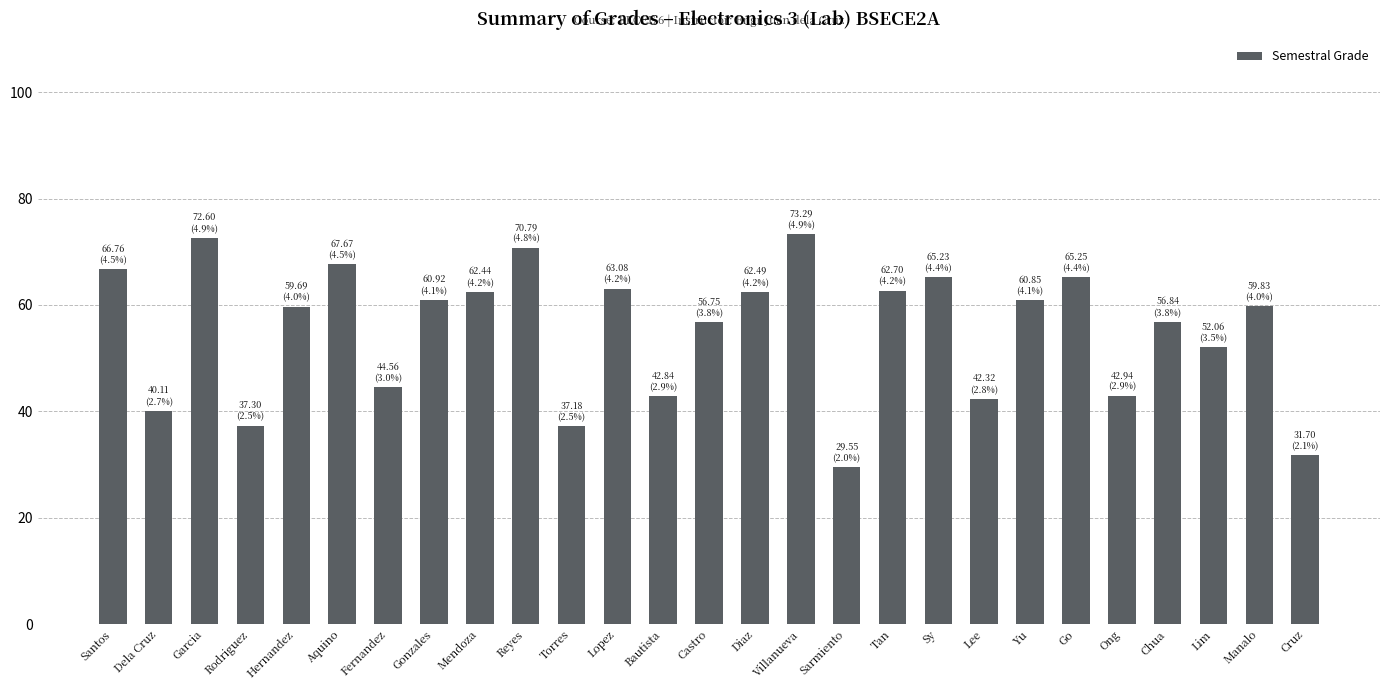

Are the bars grouped side by side (vs. stacked)?

No